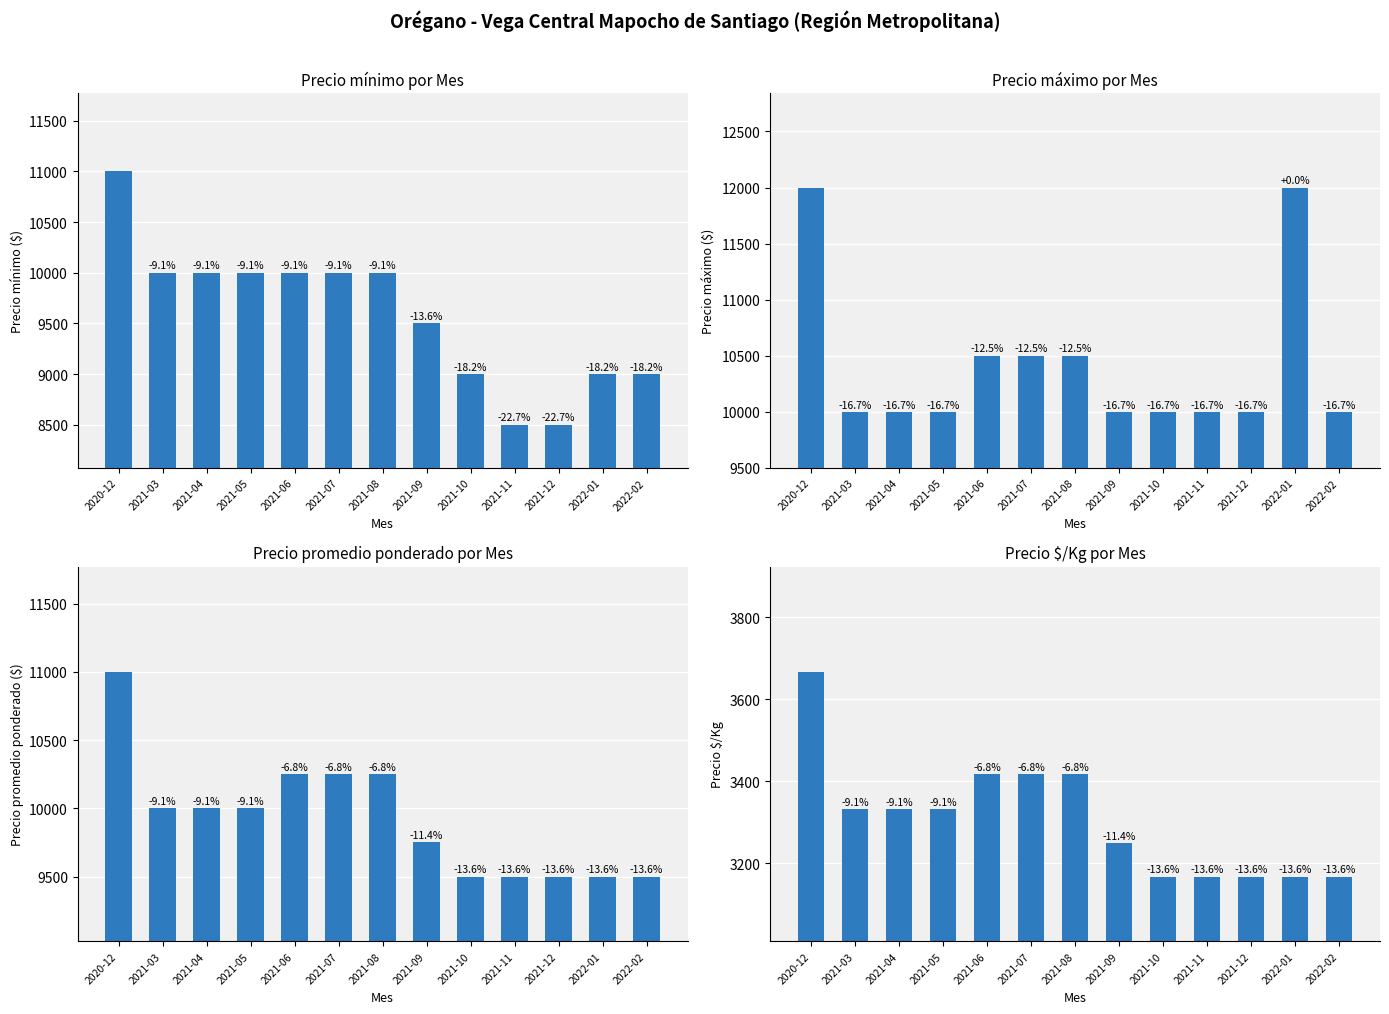

What is the minimum value shown in the chart?

3167